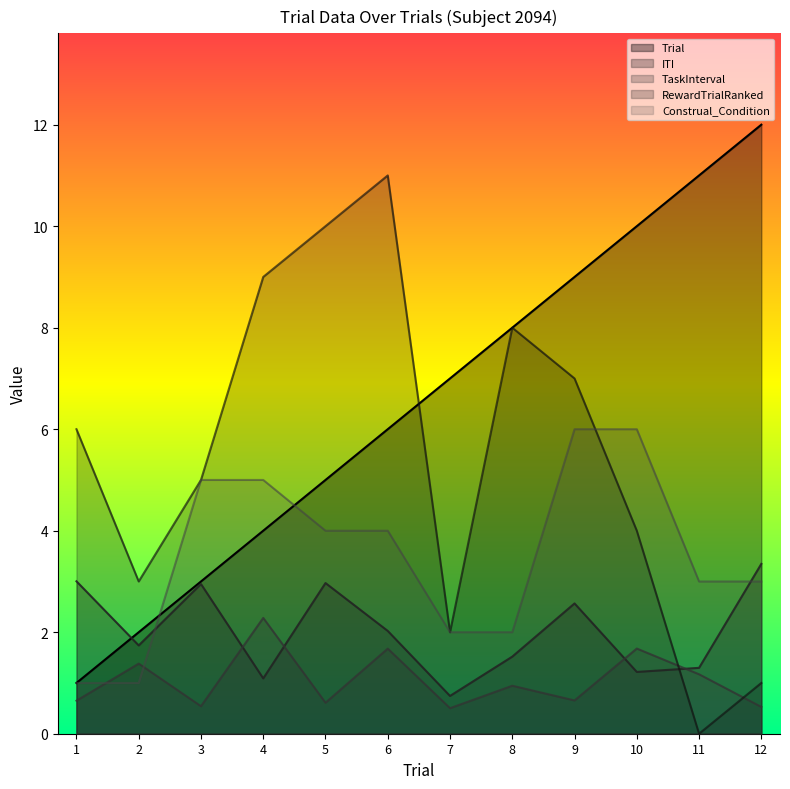

What is the maximum value shown in the chart?

12.0